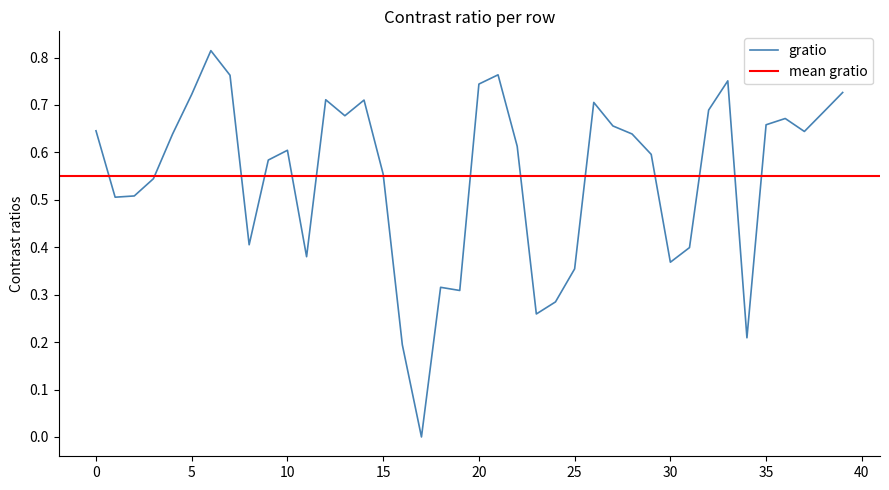

Reading right to left, list all the values displayed in this chart.

0.7	0.7	0.6	0.7	0.7	0.2	0.8	0.7	0.4	0.4	0.6	0.6	0.7	0.7	0.4	0.3	0.3	0.6	0.8	0.7	0.3	0.3	0.0	0.2	0.6	0.7	0.7	0.7	0.4	0.6	0.6	0.4	0.8	0.8	0.7	0.6	0.5	0.5	0.5	0.6